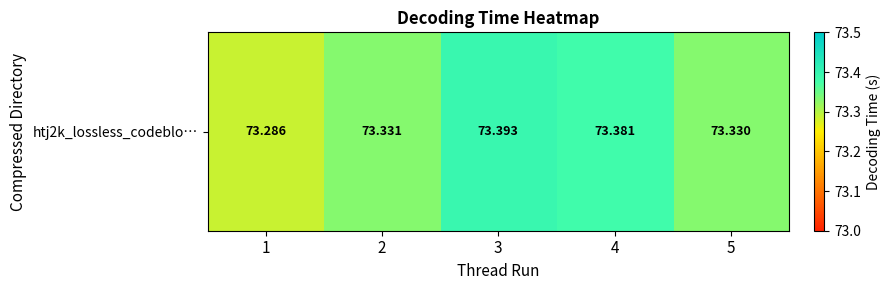

List the labels in order of value, smallest first.

1, 5, 2, 4, 3